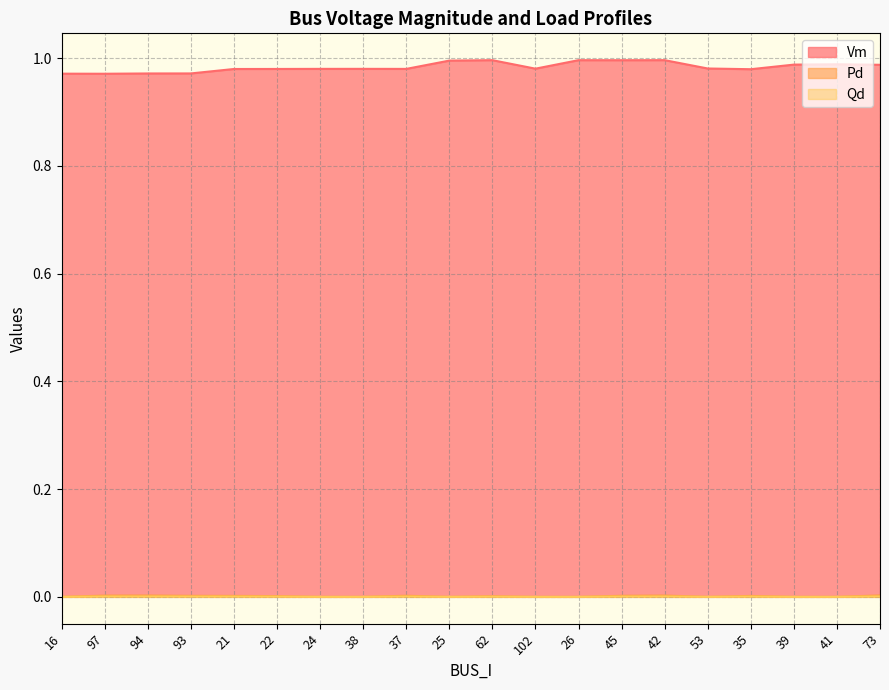

True or false: Vm and Pd cross at least once.

False